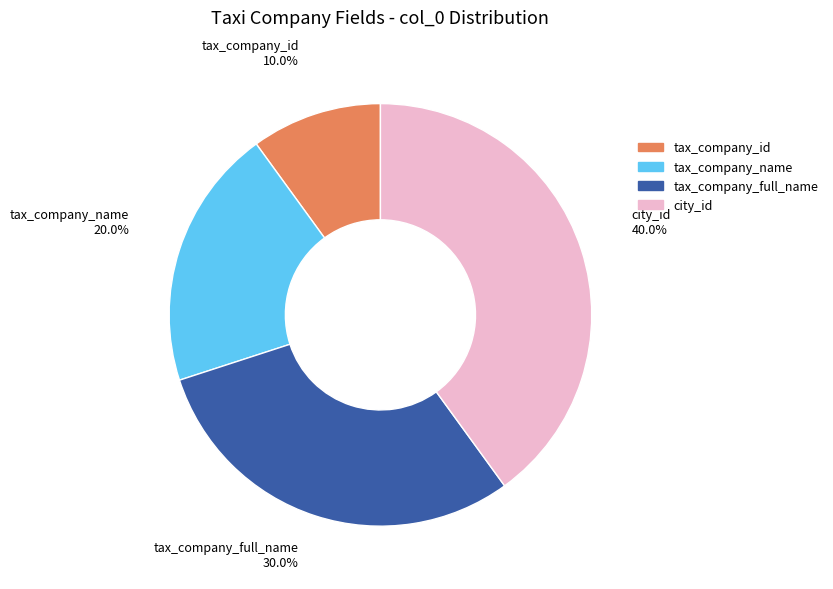

Which category has the smallest portion of the pie?

tax_company_id